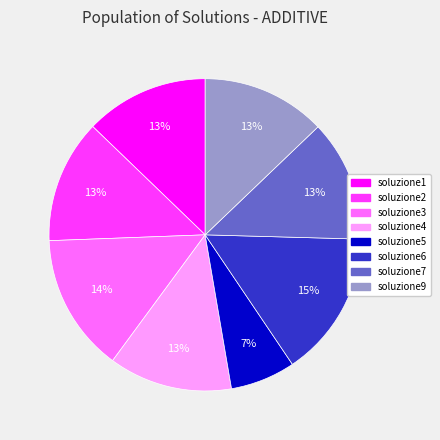

Which category has the biggest portion of the pie?

soluzione6